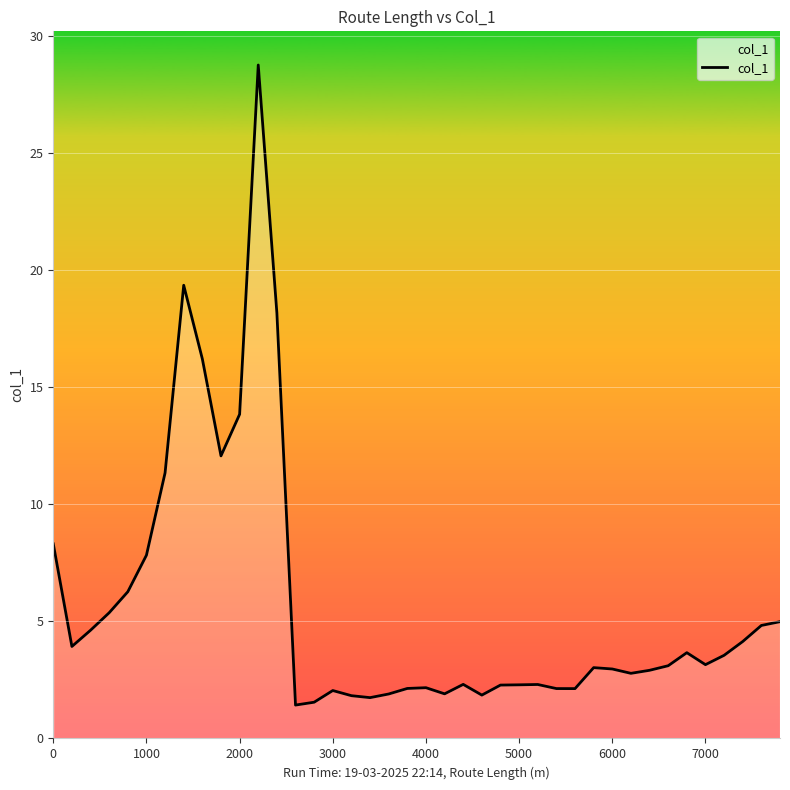

What is the sum of all values?

227.0